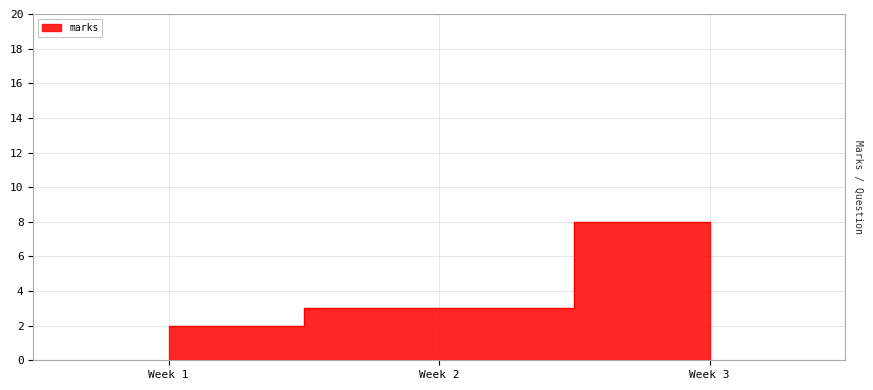

How many data points does each series have?

3